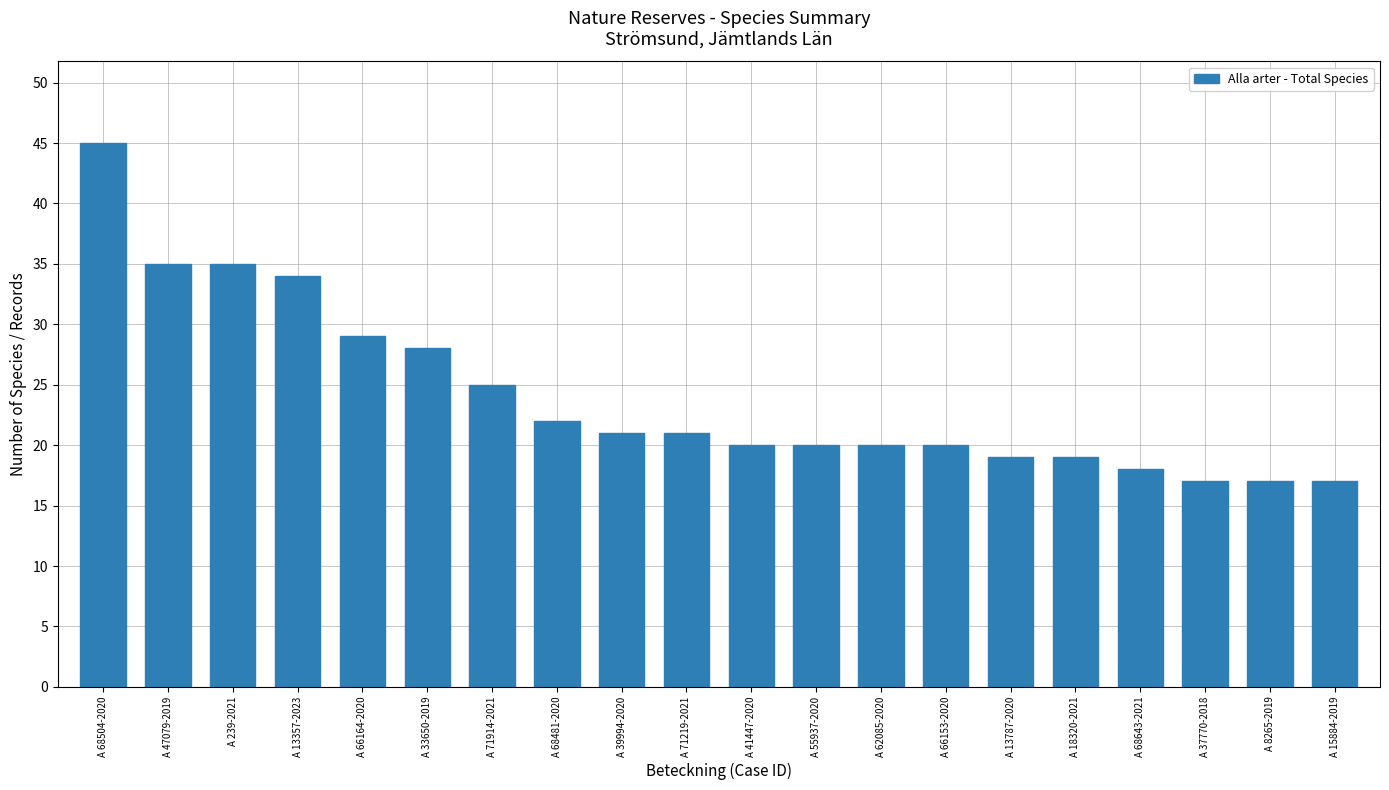

What is the smallest value displayed?

17